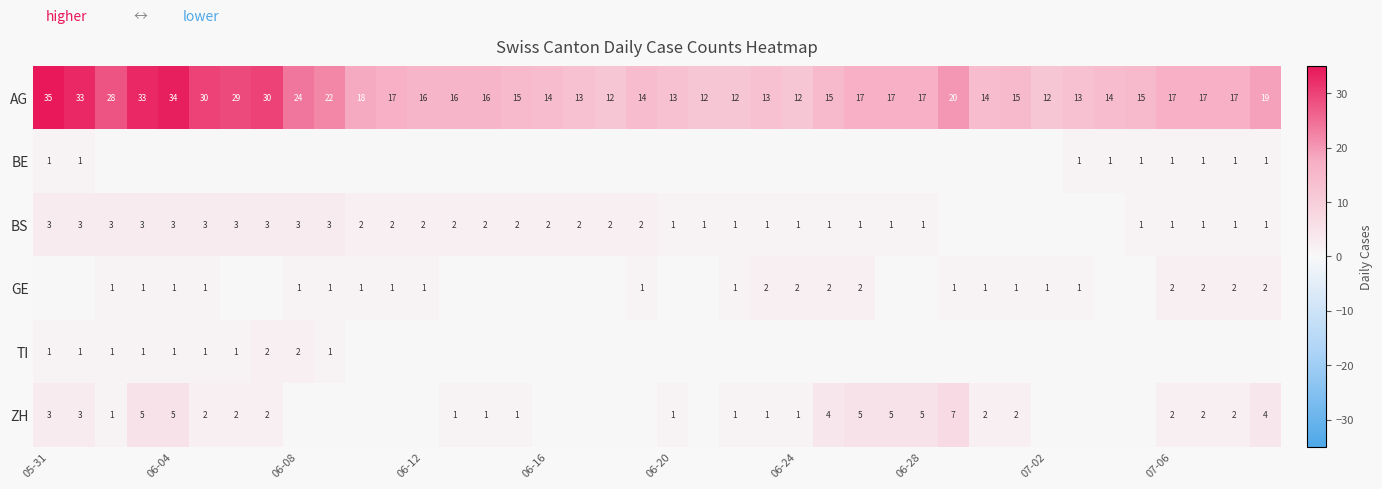

The value of BS at 06-24 is 0. True or false?

False